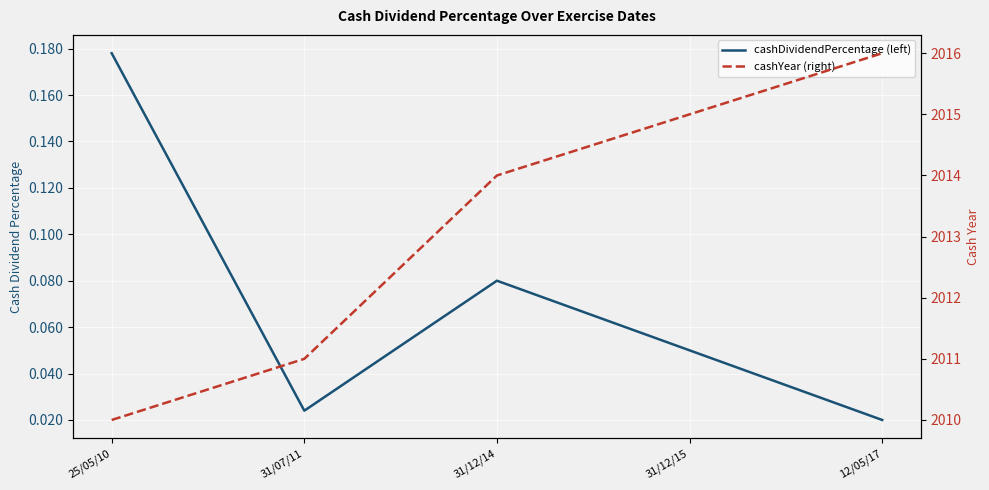

In cashDividendPercentage (left), how many points are higher than both neighbors (excluding endpoints)?

1